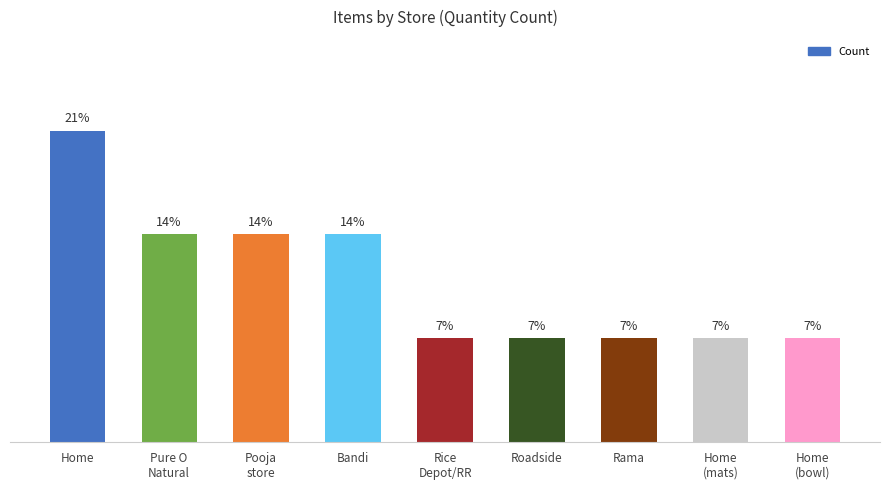

Are the bars horizontal?

No